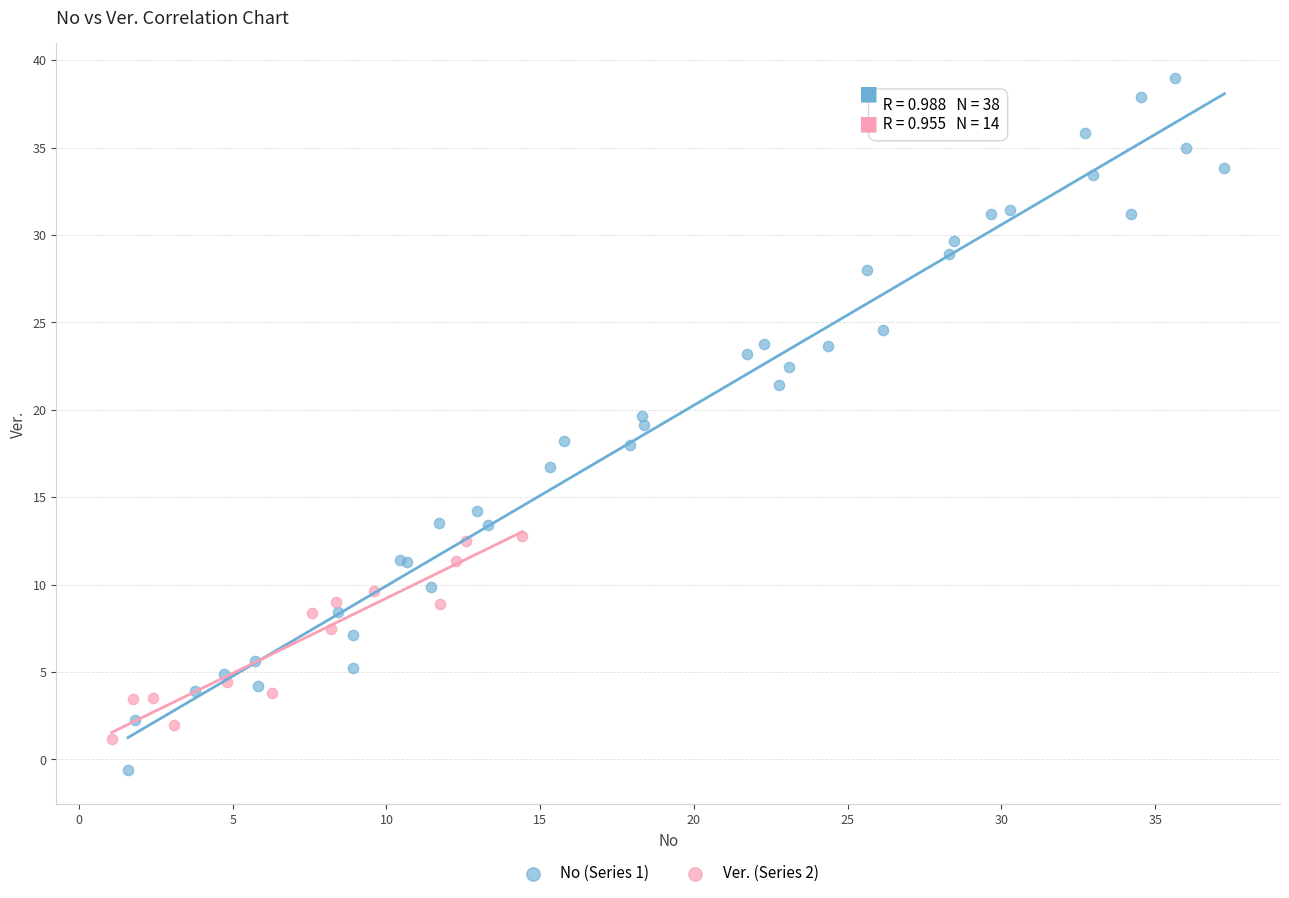

Which series has the largest Y range (max minus min)?

No (Series 1)